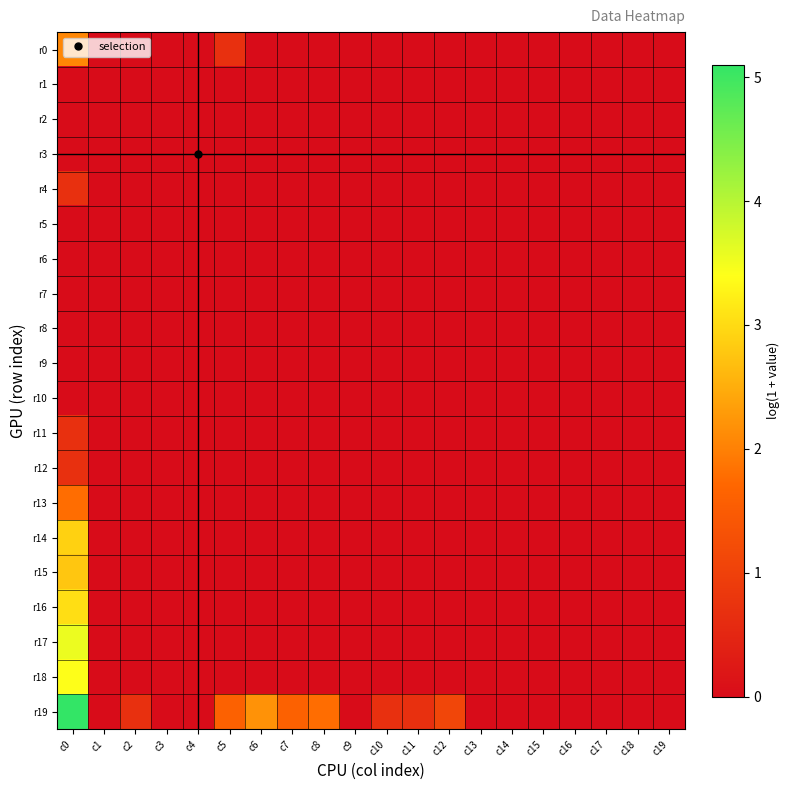

Reading left to right, list all the values displayed in this chart.

r0: c0=2.1	c1=0.0	c2=0.0	c3=0.0	c4=0.0	c5=0.7	c6=0.0	c7=0.0	c8=0.0	c9=0.0	c10=0.0	c11=0.0	c12=0.0	c13=0.0	c14=0.0	c15=0.0	c16=0.0	c17=0.0	c18=0.0	c19=0.0
r1: c0=0.0	c1=0.0	c2=0.0	c3=0.0	c4=0.0	c5=0.0	c6=0.0	c7=0.0	c8=0.0	c9=0.0	c10=0.0	c11=0.0	c12=0.0	c13=0.0	c14=0.0	c15=0.0	c16=0.0	c17=0.0	c18=0.0	c19=0.0
r2: c0=0.0	c1=0.0	c2=0.0	c3=0.0	c4=0.0	c5=0.0	c6=0.0	c7=0.0	c8=0.0	c9=0.0	c10=0.0	c11=0.0	c12=0.0	c13=0.0	c14=0.0	c15=0.0	c16=0.0	c17=0.0	c18=0.0	c19=0.0
r3: c0=0.0	c1=0.0	c2=0.0	c3=0.0	c4=0.0	c5=0.0	c6=0.0	c7=0.0	c8=0.0	c9=0.0	c10=0.0	c11=0.0	c12=0.0	c13=0.0	c14=0.0	c15=0.0	c16=0.0	c17=0.0	c18=0.0	c19=0.0
r4: c0=0.7	c1=0.0	c2=0.0	c3=0.0	c4=0.0	c5=0.0	c6=0.0	c7=0.0	c8=0.0	c9=0.0	c10=0.0	c11=0.0	c12=0.0	c13=0.0	c14=0.0	c15=0.0	c16=0.0	c17=0.0	c18=0.0	c19=0.0
r5: c0=0.0	c1=0.0	c2=0.0	c3=0.0	c4=0.0	c5=0.0	c6=0.0	c7=0.0	c8=0.0	c9=0.0	c10=0.0	c11=0.0	c12=0.0	c13=0.0	c14=0.0	c15=0.0	c16=0.0	c17=0.0	c18=0.0	c19=0.0
r6: c0=0.0	c1=0.0	c2=0.0	c3=0.0	c4=0.0	c5=0.0	c6=0.0	c7=0.0	c8=0.0	c9=0.0	c10=0.0	c11=0.0	c12=0.0	c13=0.0	c14=0.0	c15=0.0	c16=0.0	c17=0.0	c18=0.0	c19=0.0
r7: c0=0.0	c1=0.0	c2=0.0	c3=0.0	c4=0.0	c5=0.0	c6=0.0	c7=0.0	c8=0.0	c9=0.0	c10=0.0	c11=0.0	c12=0.0	c13=0.0	c14=0.0	c15=0.0	c16=0.0	c17=0.0	c18=0.0	c19=0.0
r8: c0=0.0	c1=0.0	c2=0.0	c3=0.0	c4=0.0	c5=0.0	c6=0.0	c7=0.0	c8=0.0	c9=0.0	c10=0.0	c11=0.0	c12=0.0	c13=0.0	c14=0.0	c15=0.0	c16=0.0	c17=0.0	c18=0.0	c19=0.0
r9: c0=0.0	c1=0.0	c2=0.0	c3=0.0	c4=0.0	c5=0.0	c6=0.0	c7=0.0	c8=0.0	c9=0.0	c10=0.0	c11=0.0	c12=0.0	c13=0.0	c14=0.0	c15=0.0	c16=0.0	c17=0.0	c18=0.0	c19=0.0
r10: c0=0.0	c1=0.0	c2=0.0	c3=0.0	c4=0.0	c5=0.0	c6=0.0	c7=0.0	c8=0.0	c9=0.0	c10=0.0	c11=0.0	c12=0.0	c13=0.0	c14=0.0	c15=0.0	c16=0.0	c17=0.0	c18=0.0	c19=0.0
r11: c0=0.7	c1=0.0	c2=0.0	c3=0.0	c4=0.0	c5=0.0	c6=0.0	c7=0.0	c8=0.0	c9=0.0	c10=0.0	c11=0.0	c12=0.0	c13=0.0	c14=0.0	c15=0.0	c16=0.0	c17=0.0	c18=0.0	c19=0.0
r12: c0=0.7	c1=0.0	c2=0.0	c3=0.0	c4=0.0	c5=0.0	c6=0.0	c7=0.0	c8=0.0	c9=0.0	c10=0.0	c11=0.0	c12=0.0	c13=0.0	c14=0.0	c15=0.0	c16=0.0	c17=0.0	c18=0.0	c19=0.0
r13: c0=1.8	c1=0.0	c2=0.0	c3=0.0	c4=0.0	c5=0.0	c6=0.0	c7=0.0	c8=0.0	c9=0.0	c10=0.0	c11=0.0	c12=0.0	c13=0.0	c14=0.0	c15=0.0	c16=0.0	c17=0.0	c18=0.0	c19=0.0
r14: c0=2.9	c1=0.0	c2=0.0	c3=0.0	c4=0.0	c5=0.0	c6=0.0	c7=0.0	c8=0.0	c9=0.0	c10=0.0	c11=0.0	c12=0.0	c13=0.0	c14=0.0	c15=0.0	c16=0.0	c17=0.0	c18=0.0	c19=0.0
r15: c0=2.8	c1=0.0	c2=0.0	c3=0.0	c4=0.0	c5=0.0	c6=0.0	c7=0.0	c8=0.0	c9=0.0	c10=0.0	c11=0.0	c12=0.0	c13=0.0	c14=0.0	c15=0.0	c16=0.0	c17=0.0	c18=0.0	c19=0.0
r16: c0=3.0	c1=0.0	c2=0.0	c3=0.0	c4=0.0	c5=0.0	c6=0.0	c7=0.0	c8=0.0	c9=0.0	c10=0.0	c11=0.0	c12=0.0	c13=0.0	c14=0.0	c15=0.0	c16=0.0	c17=0.0	c18=0.0	c19=0.0
r17: c0=3.6	c1=0.0	c2=0.0	c3=0.0	c4=0.0	c5=0.0	c6=0.0	c7=0.0	c8=0.0	c9=0.0	c10=0.0	c11=0.0	c12=0.0	c13=0.0	c14=0.0	c15=0.0	c16=0.0	c17=0.0	c18=0.0	c19=0.0
r18: c0=3.4	c1=0.0	c2=0.0	c3=0.0	c4=0.0	c5=0.0	c6=0.0	c7=0.0	c8=0.0	c9=0.0	c10=0.0	c11=0.0	c12=0.0	c13=0.0	c14=0.0	c15=0.0	c16=0.0	c17=0.0	c18=0.0	c19=0.0
r19: c0=5.1	c1=0.0	c2=0.7	c3=0.0	c4=0.0	c5=1.6	c6=2.2	c7=1.6	c8=1.8	c9=0.0	c10=0.7	c11=0.7	c12=1.1	c13=0.0	c14=0.0	c15=0.0	c16=0.0	c17=0.0	c18=0.0	c19=0.0